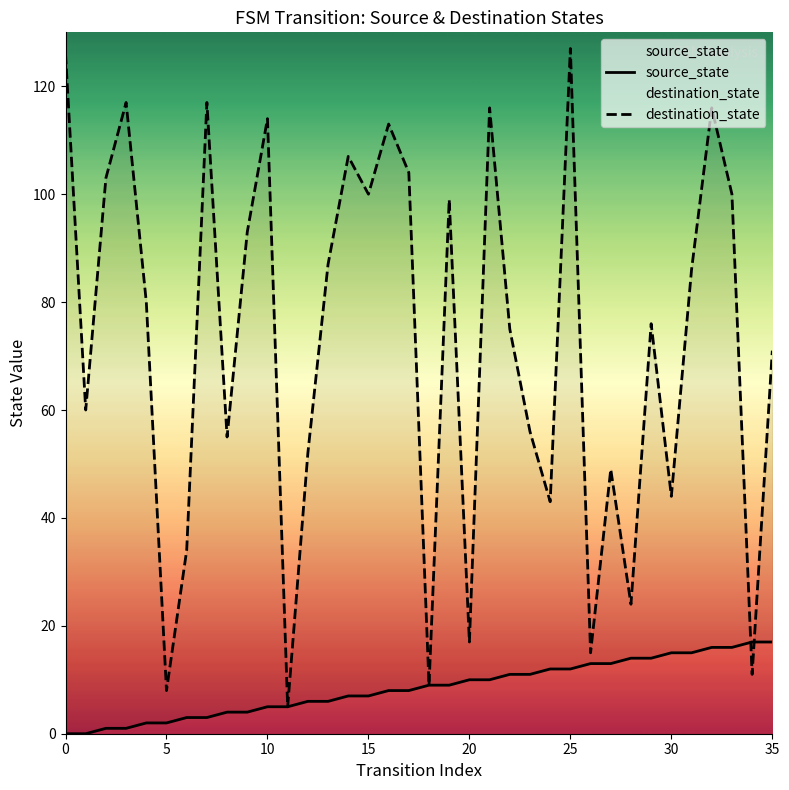

How many lines are shown in the chart?

2